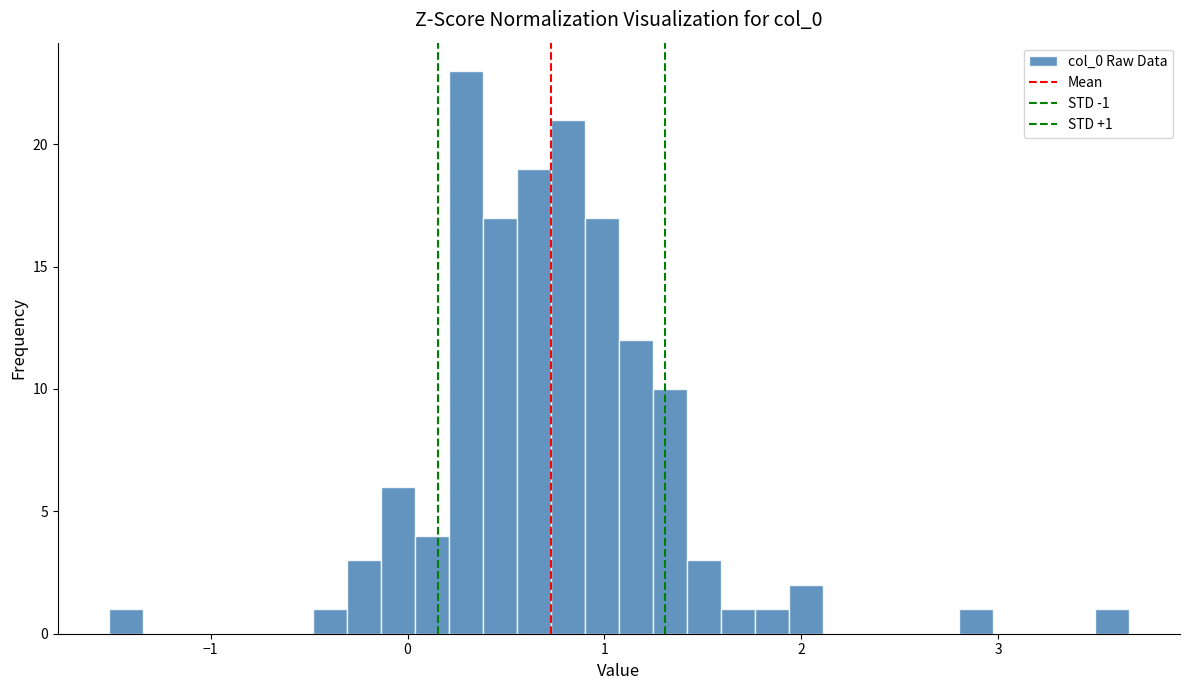

Read against the x-axis, roughly where is the centre of the tallest bar?

0.3